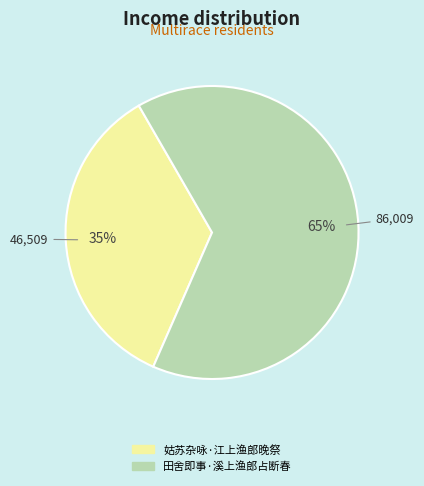

To the nearest percent, what is the difference between the 姑苏杂咏·江上渔郎晚祭 and 田舍即事·溪上渔郎占断春 slice percentages?

30%